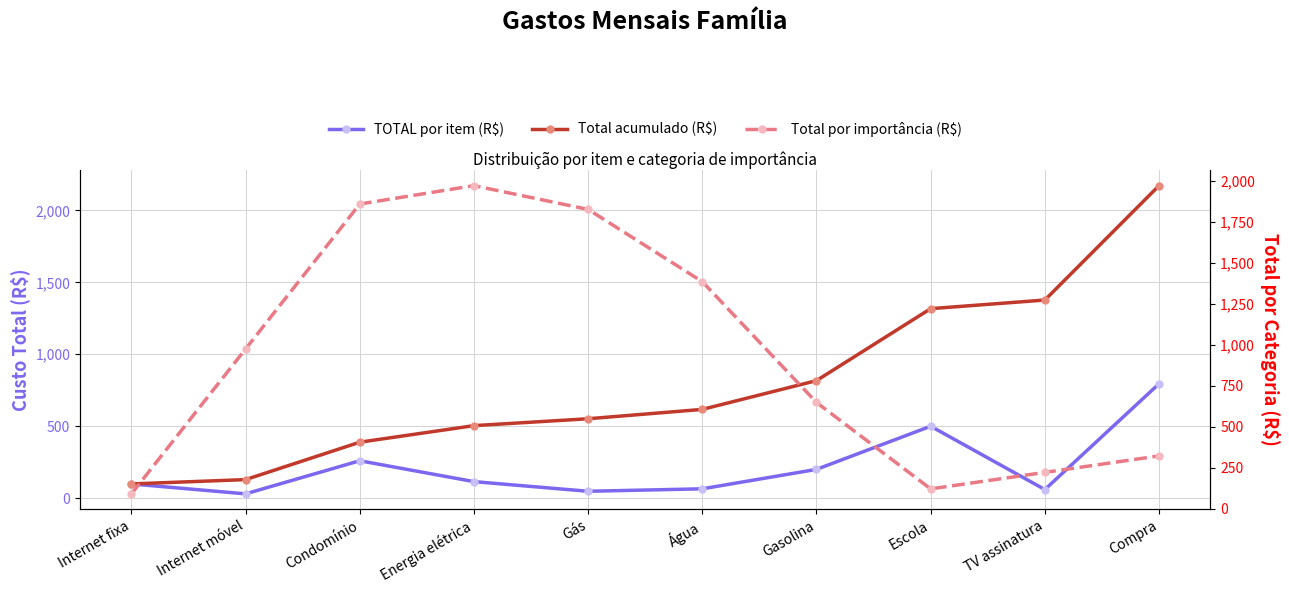

True or false: Total por importância (R$) has more than 0 interior local peaks.

True